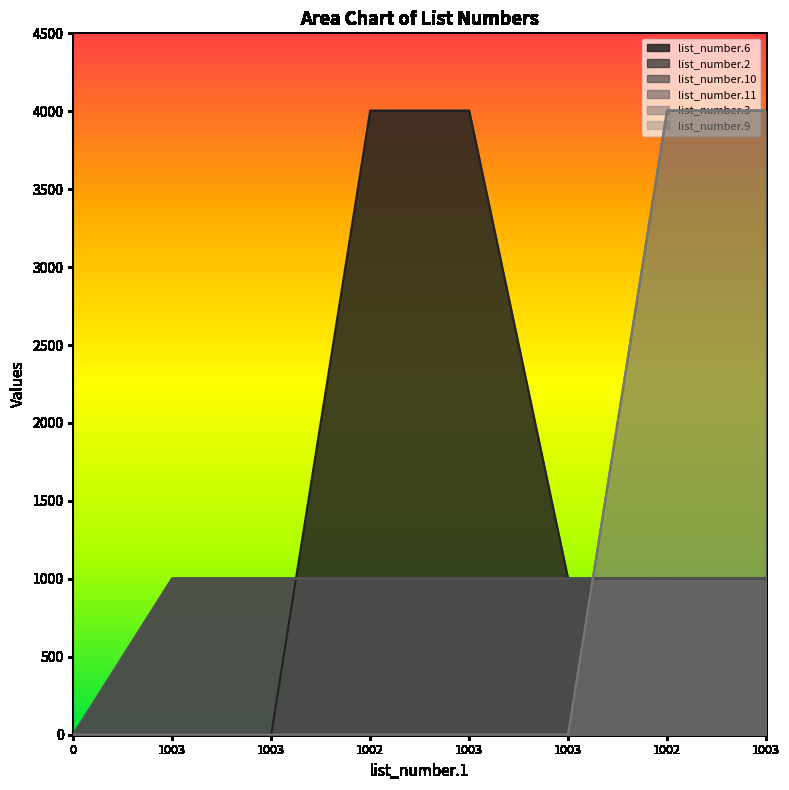

Rank the series at 1003 from highest to lowest value.

list_number.11, list_number.2, list_number.10, list_number.6, list_number.3, list_number.9